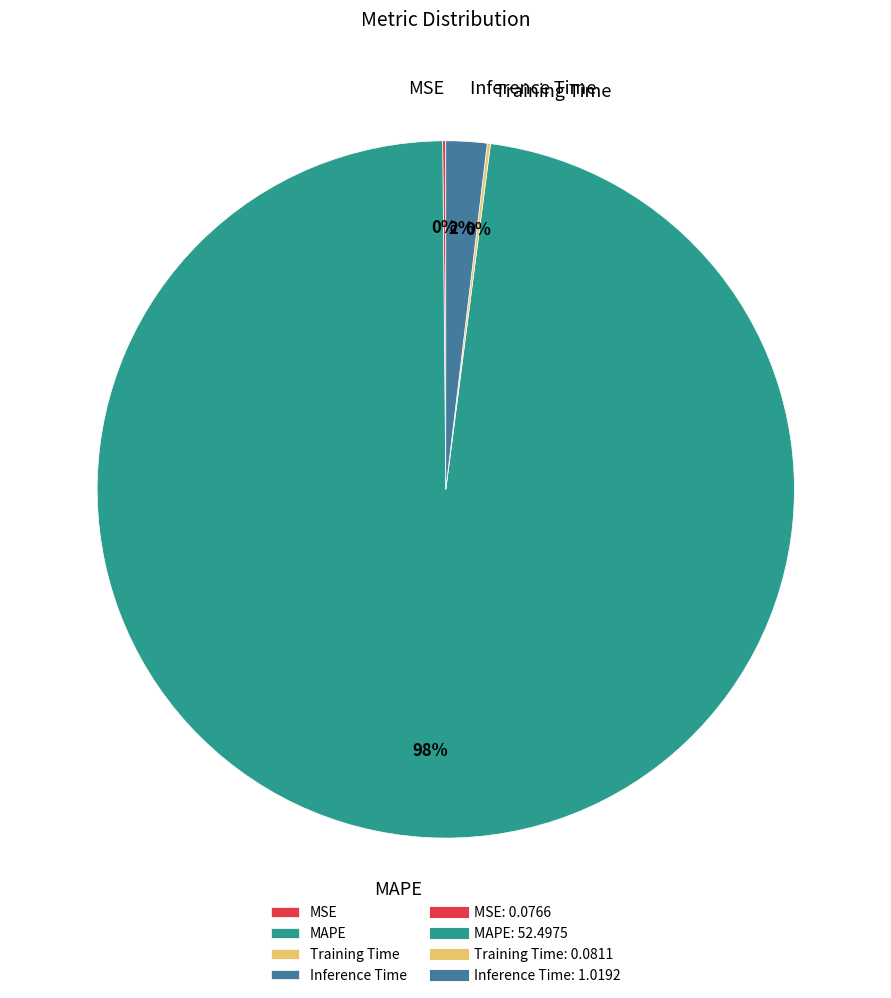

To the nearest percent, what is the difference between the largest and smallest slice percentages?

98%